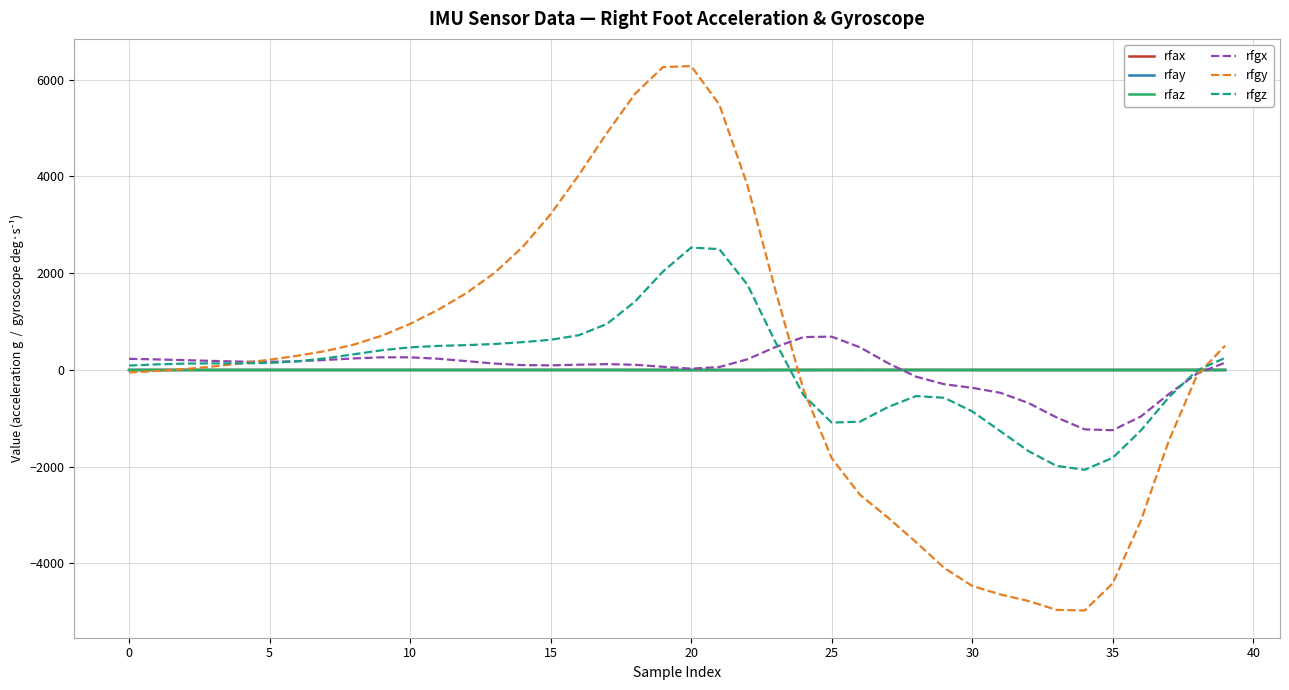

How many values in the rfgy series exceed 213?

20